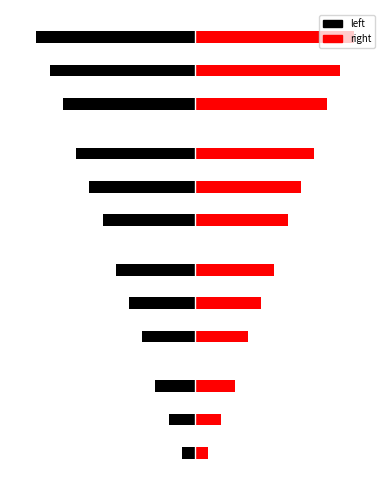

Count the number of data series in this chart.

2